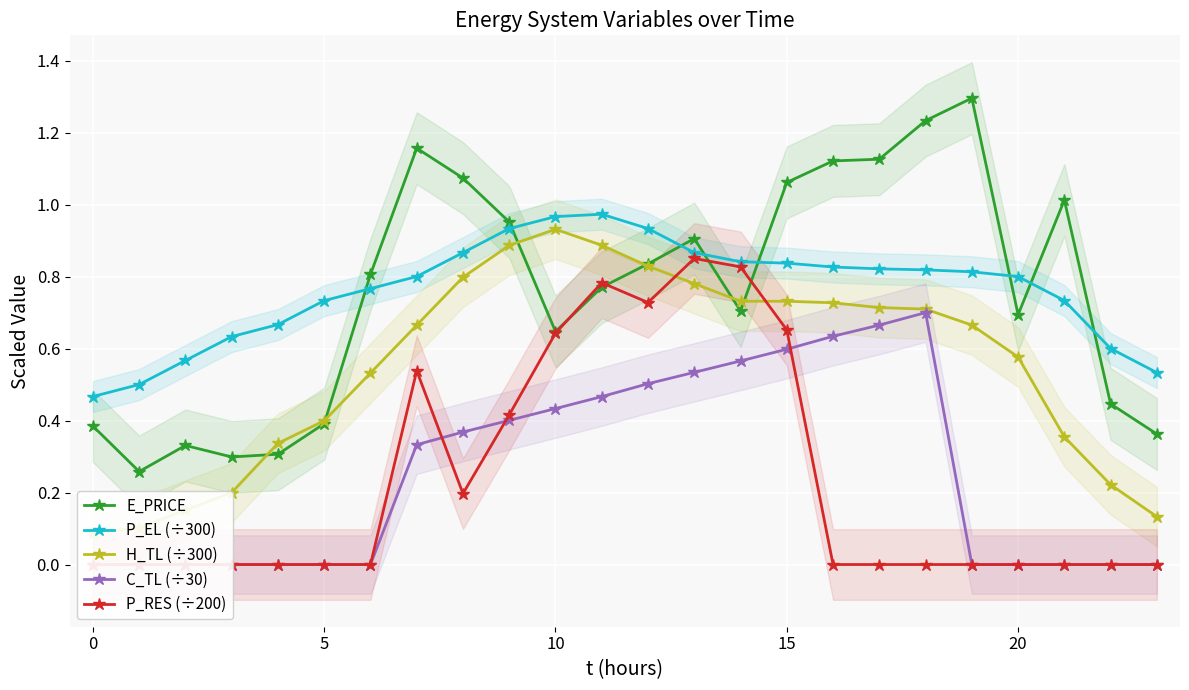

What is the lowest value of the P_EL (÷300) series?

0.5